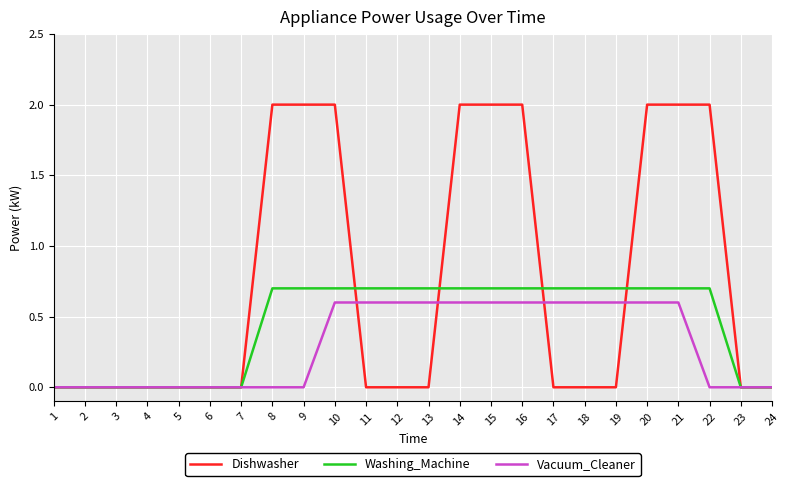

What is the maximum value for Dishwasher?

2.0